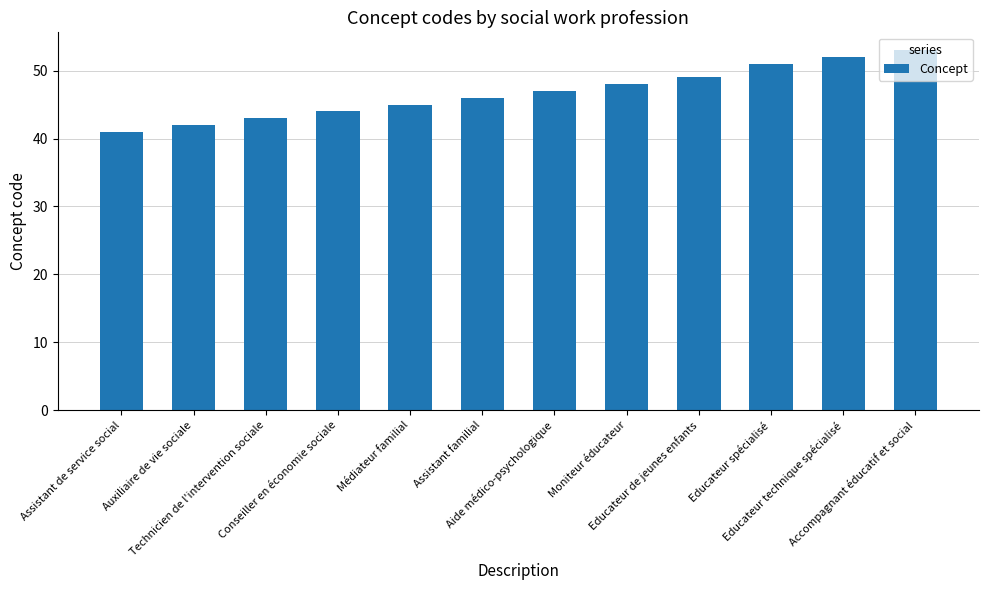

What is the difference between the second highest and minimum values?

11